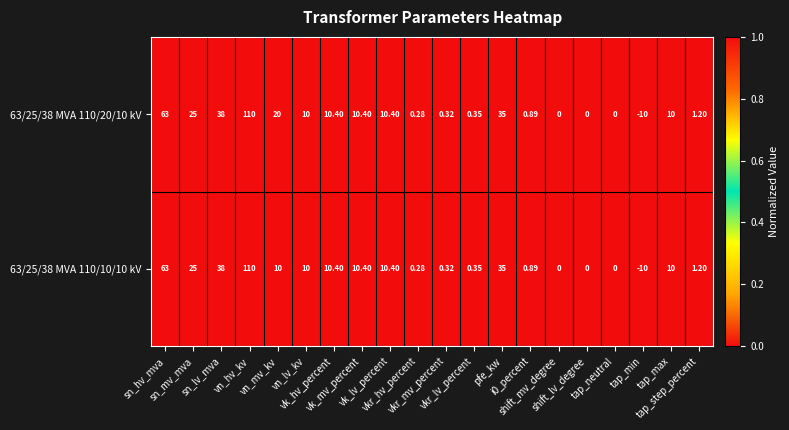

Rank the series by their maximum value, from highest to lowest.

63/25/38 MVA 110/20/10 kV, 63/25/38 MVA 110/10/10 kV